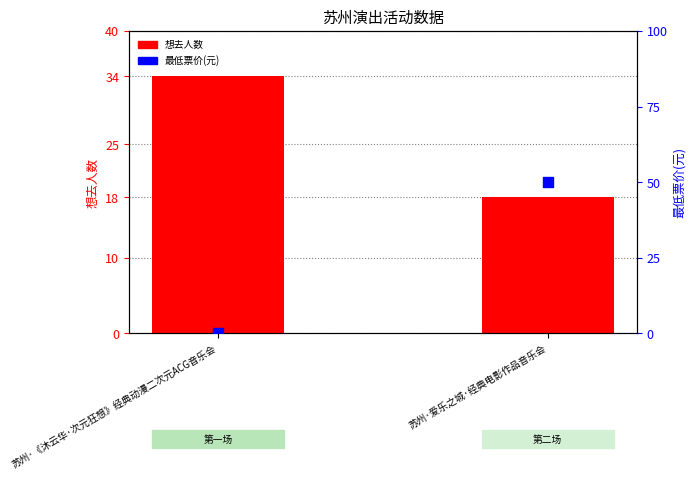

At how many categories does at least one series exceed 41?

1